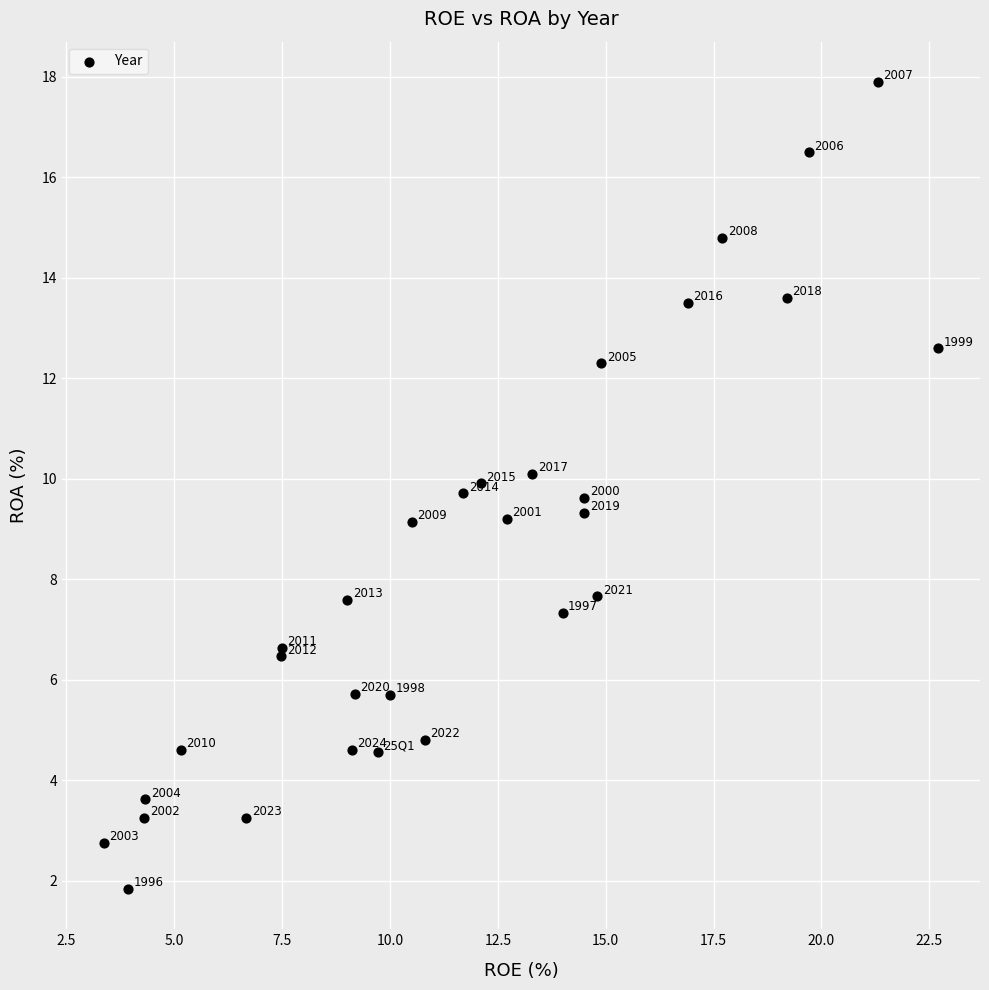

What Y value in the scatter plot is closest to 9?

9.1